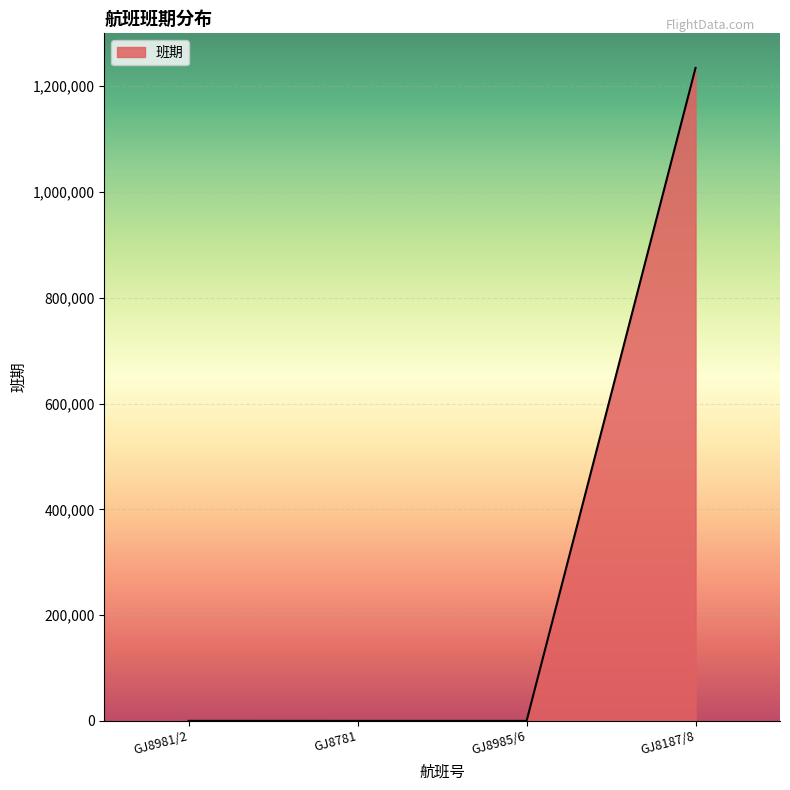

What is the difference between the maximum and minimum values?

1234560